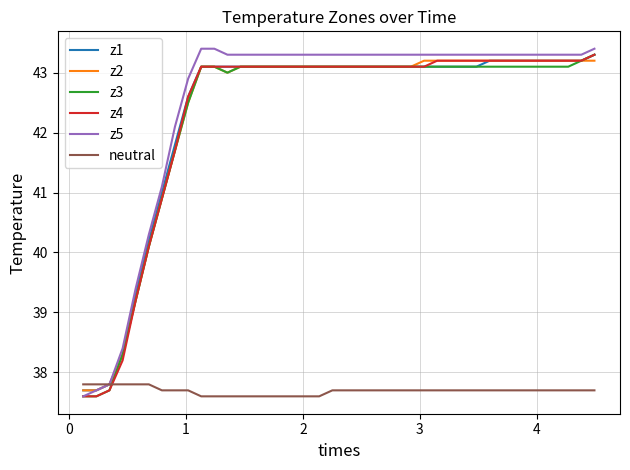

Which series has the largest range (max minus min)?

z5